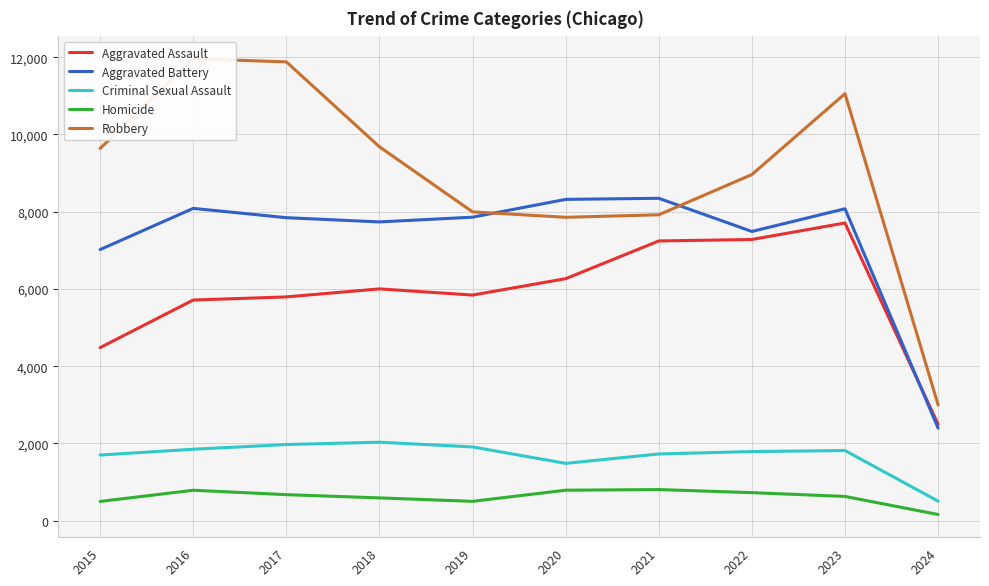

In Robbery, how many points are higher than both neighbors (excluding endpoints)?

2